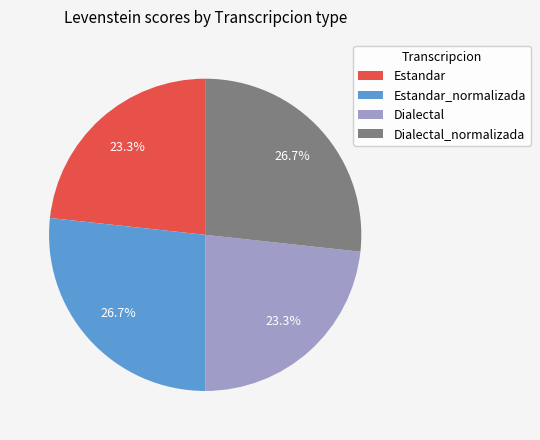

Is it true that Dialectal is 23% of the pie?

True